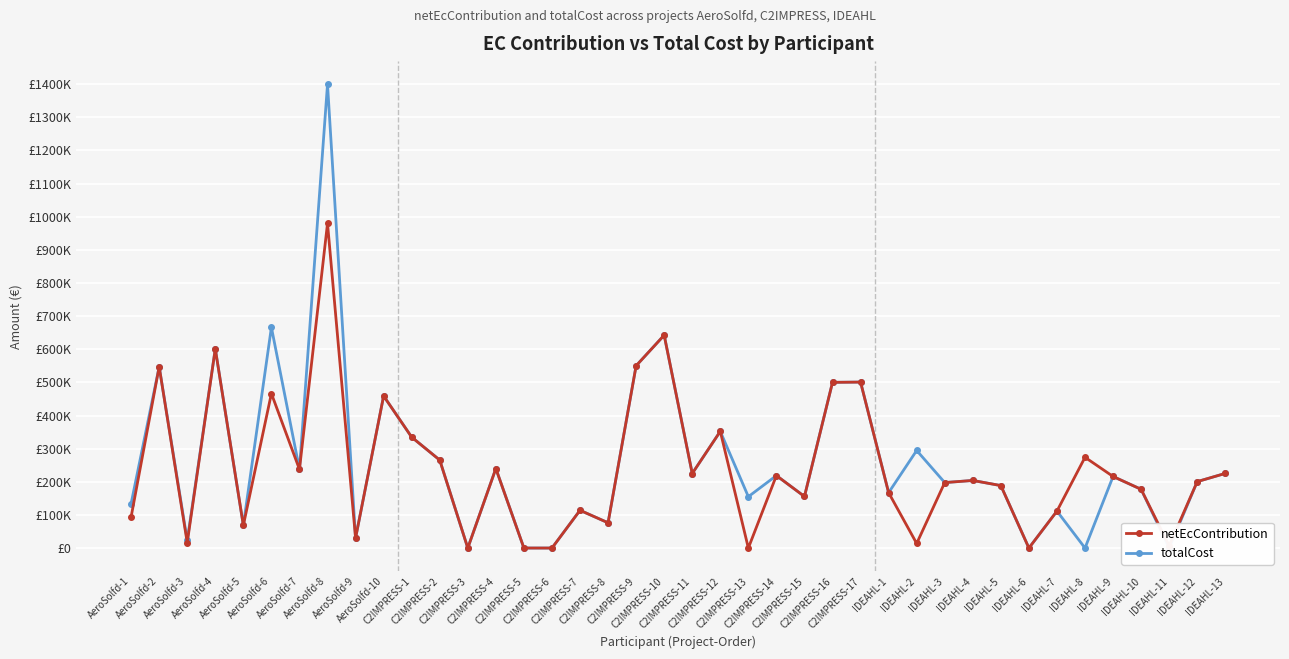

What is the spread (max minus min) of values at C2IMPRESS-16?

0.8